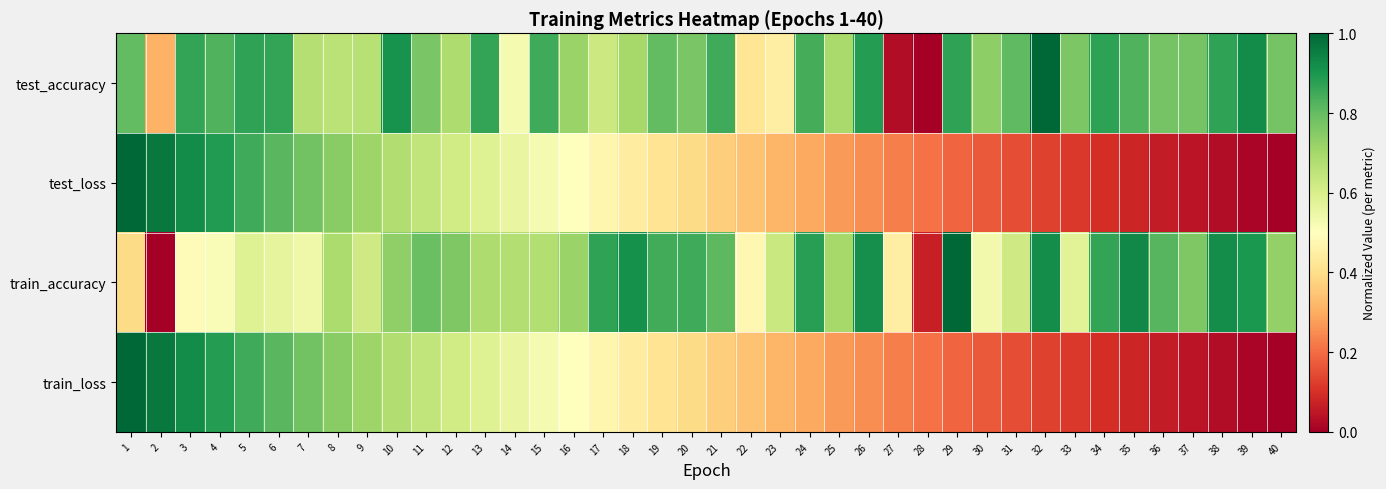

List the series in order of their peak value, highest first.

test_accuracy, test_loss, train_accuracy, train_loss